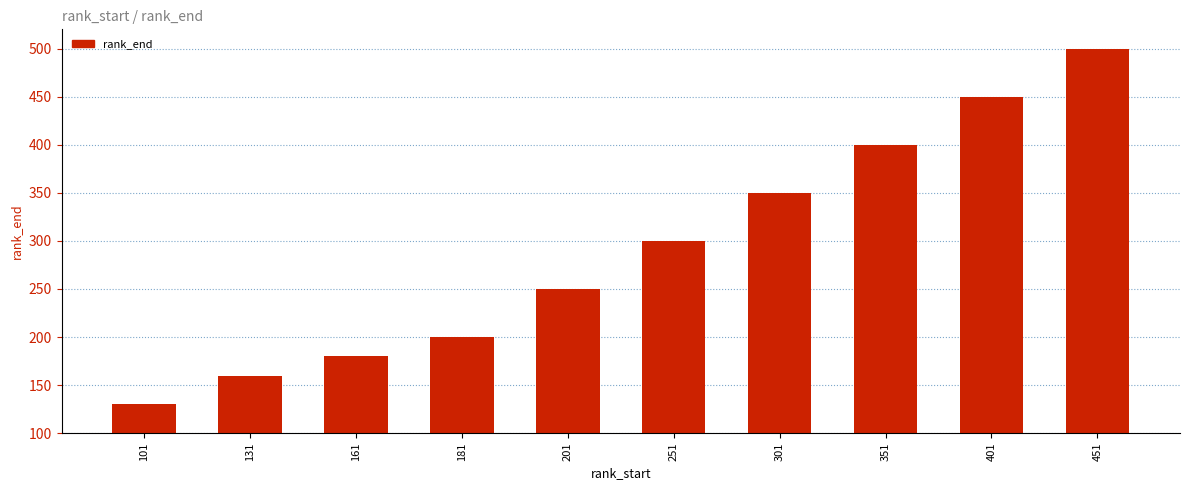

How many bars are there in total?

10